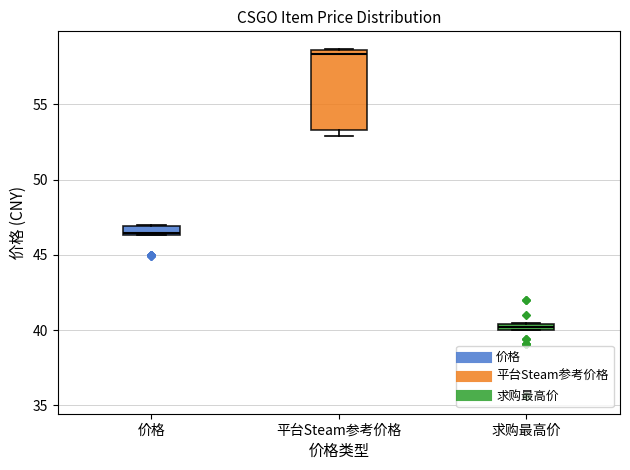

Which box has the lowest median line?

求购最高价